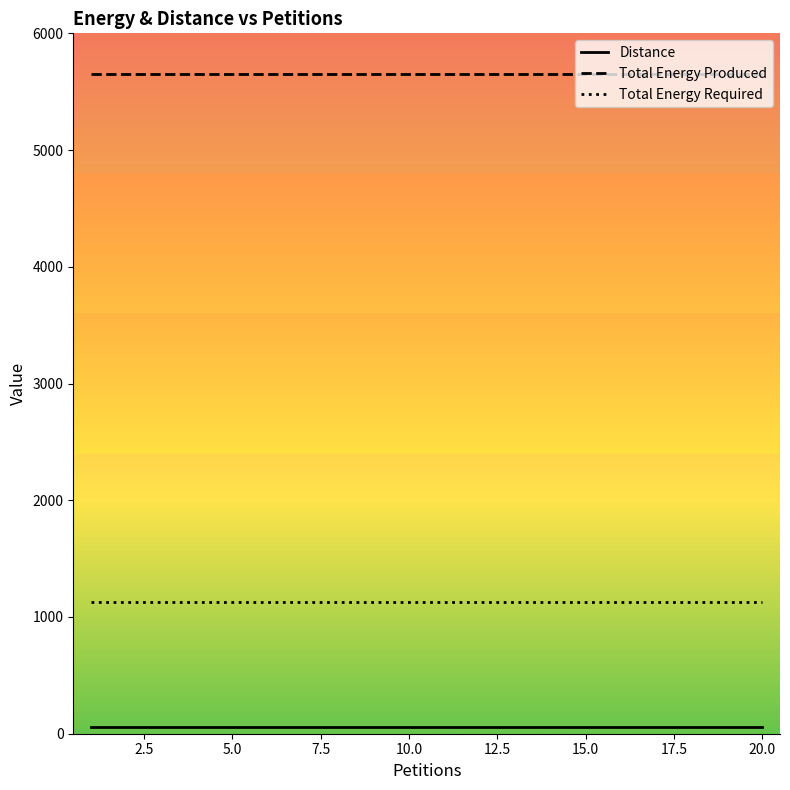

Which series has the largest total across all categories?

Total Energy Produced